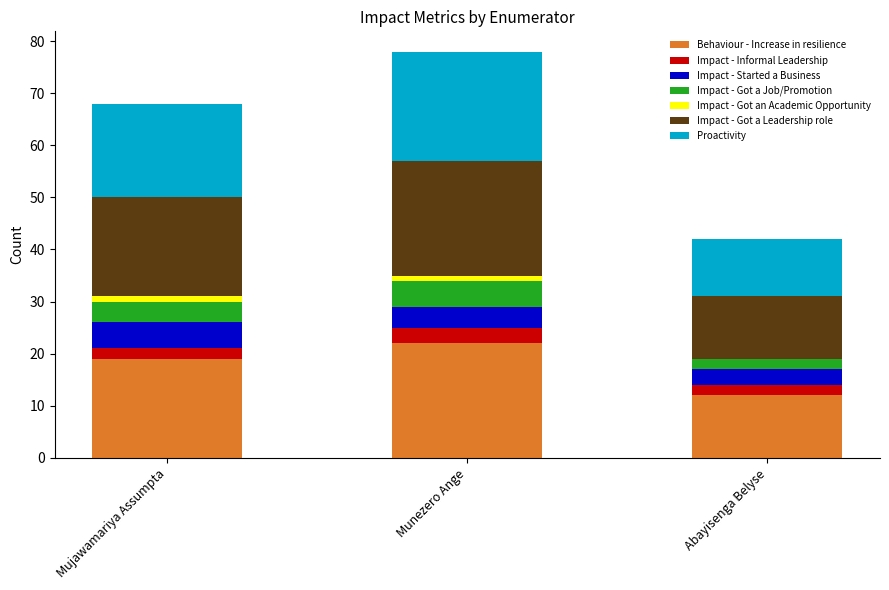

The value of Behaviour - Increase in resilience at Abayisenga Belyse is 21. True or false?

False